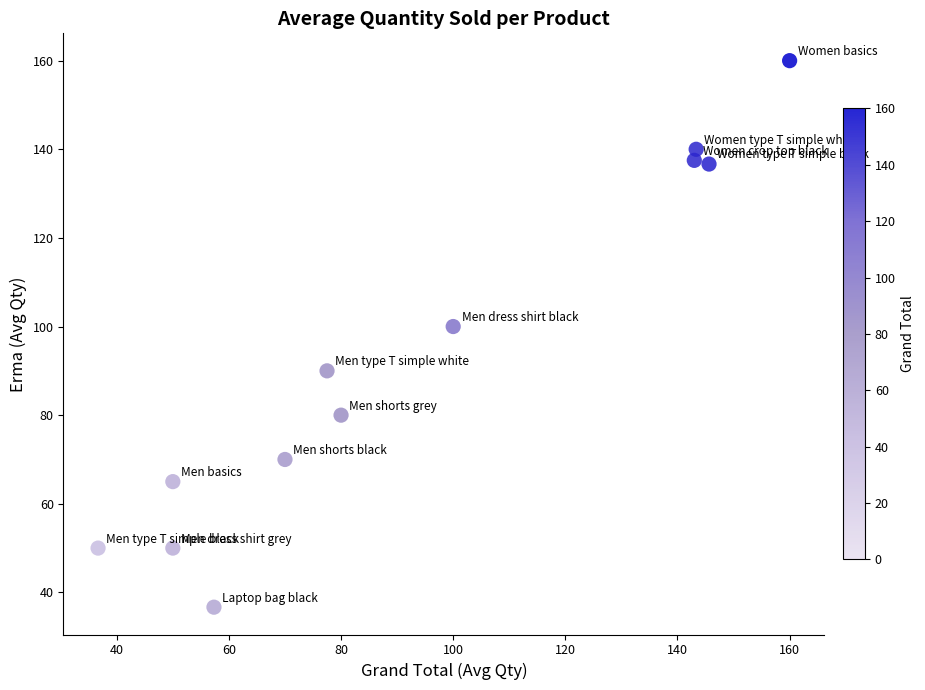

What Y value in the scatter plot is closest to 98?

100.0